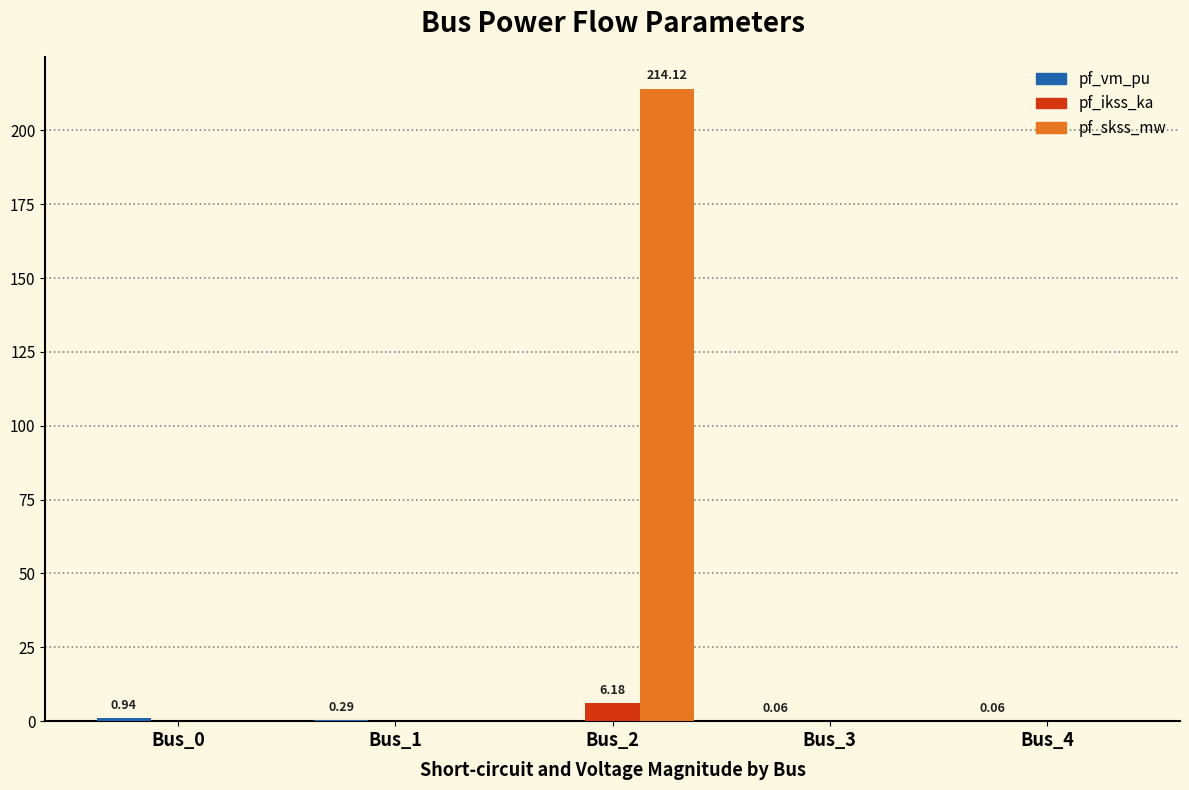

Which series has the largest total across all categories?

pf_skss_mw